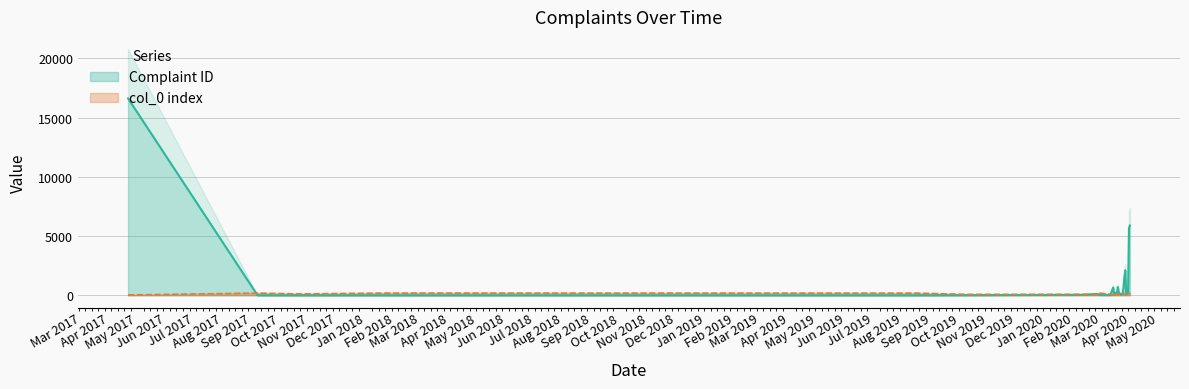

What is the total value across all series at 2020-03-24?

209